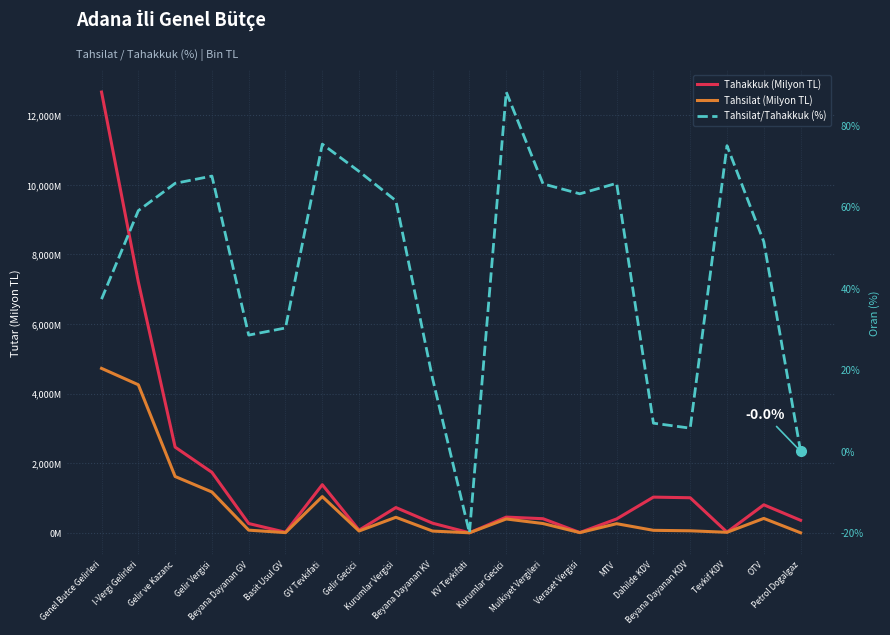

What is the approximate value of Tahakkuk (Milyon TL) at Dahilde KDV?

1025.1